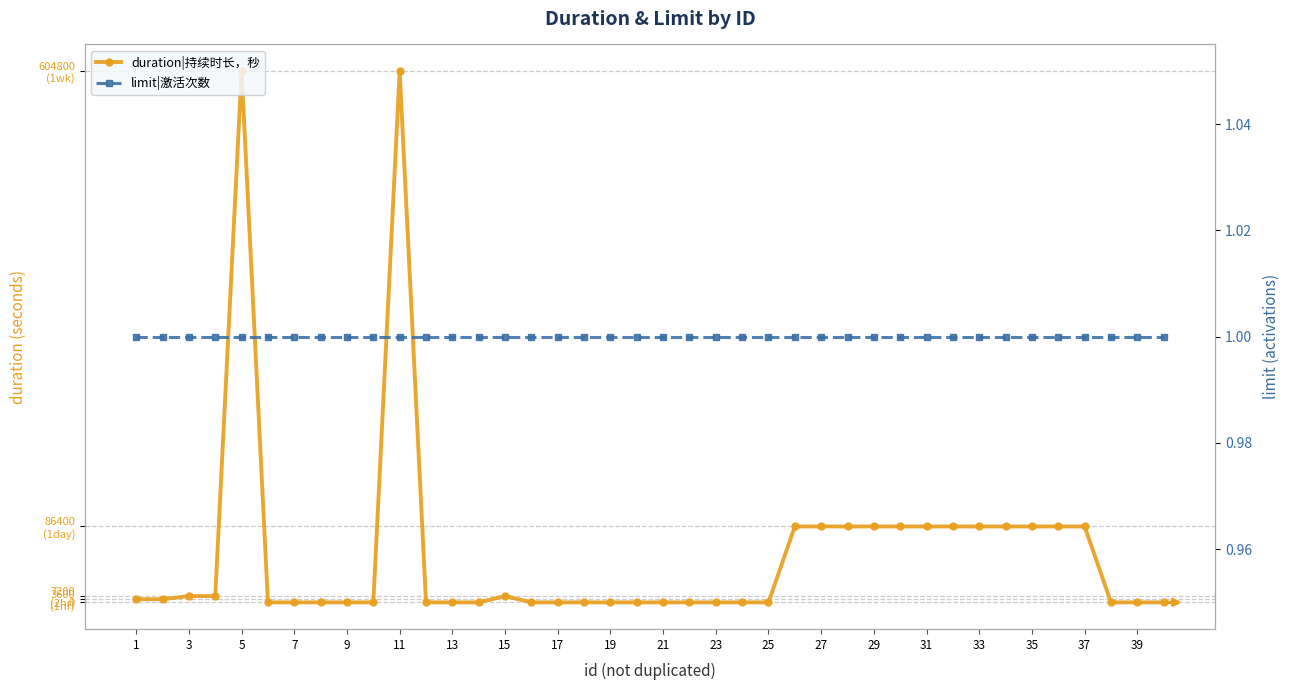

Reading left to right, transcribe all the data shown in this chart.

duration|持续时长，秒: 3600	3600	7200	7200	604800	0	0	0	0	0	604800	0	0	0	7200	0	0	0	0	0	0	0	0	0	0	86400	86400	86400	86400	86400	86400	86400	86400	86400	86400	86400	86400	0	0	0
limit|激活次数: 1	1	1	1	1	1	1	1	1	1	1	1	1	1	1	1	1	1	1	1	1	1	1	1	1	1	1	1	1	1	1	1	1	1	1	1	1	1	1	1